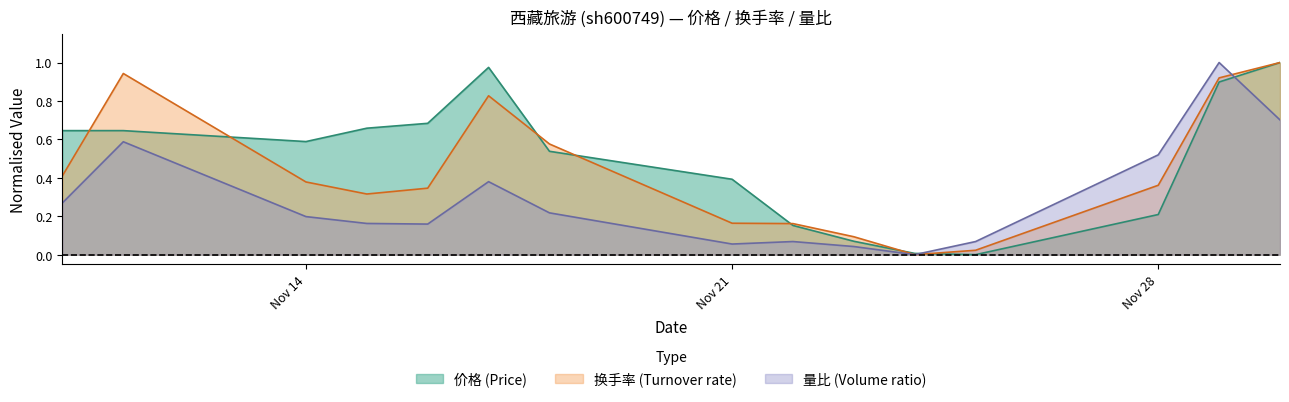

List the series in order of their overall mean, lowest first.

量比 (Volume ratio), 换手率 (Turnover rate), 价格 (Price)